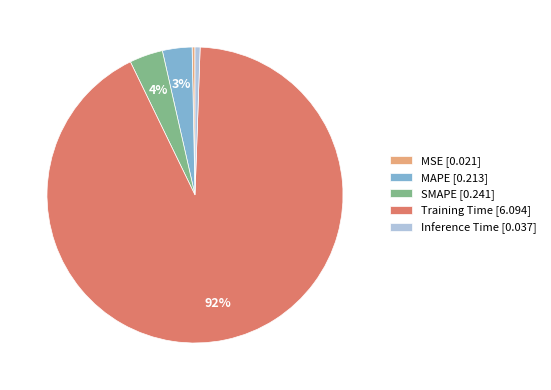

Does any single category account for the majority?

Yes